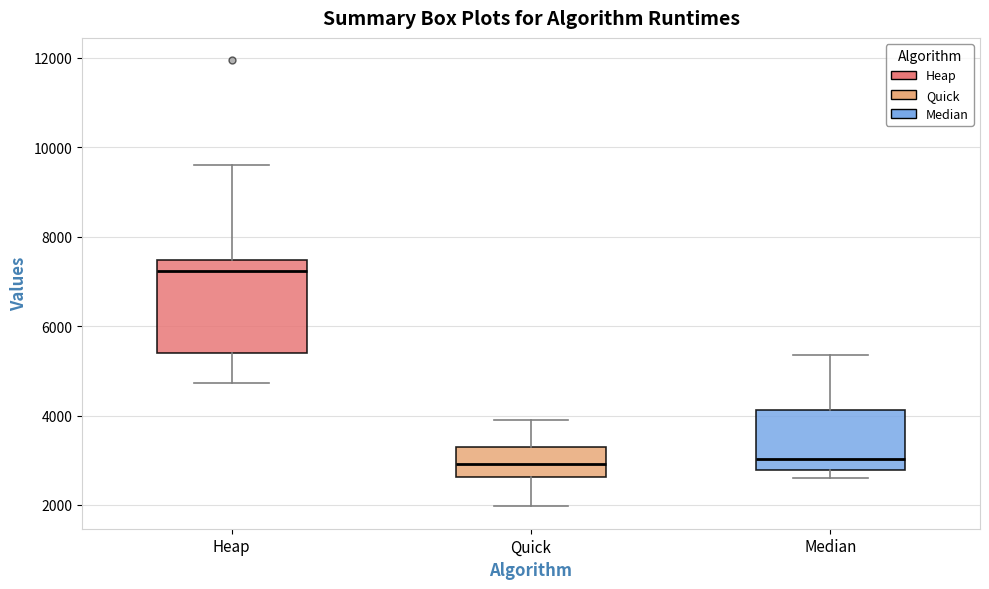

Reading left to right, transcribe this box plot: for each box, give where its median line is, the range the box spans, and where its two whiskers end, as read against the y-axis. The values are not printed on the chart, so give them approximately, as read against the axis.

Heap: median 7200, box 5400 to 7400, whiskers 4800 to 9600
Quick: median 3000, box 2600 to 3400, whiskers 2000 to 4000
Median: median 3000, box 2800 to 4200, whiskers 2600 to 5400